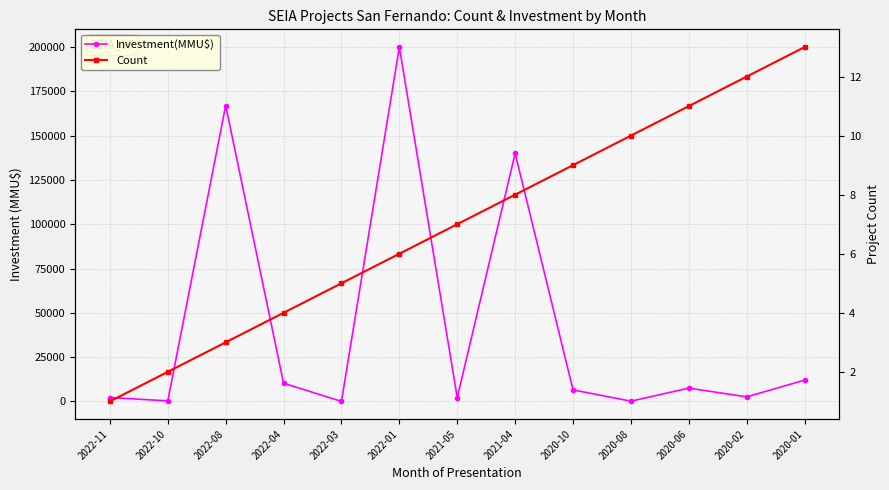

What is the label of the 7th point from the right?

2021-05